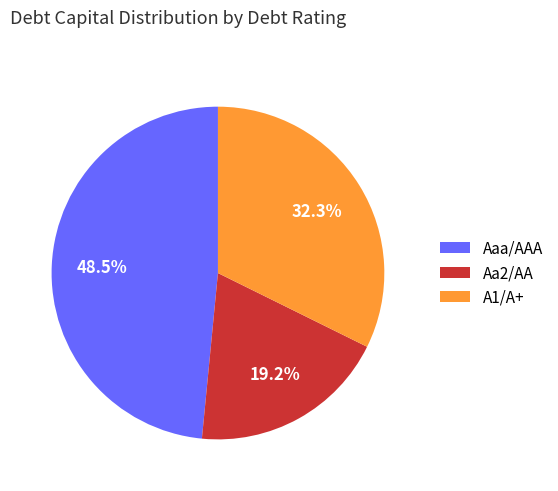

Is there any slice that represents more than half of the pie?

No